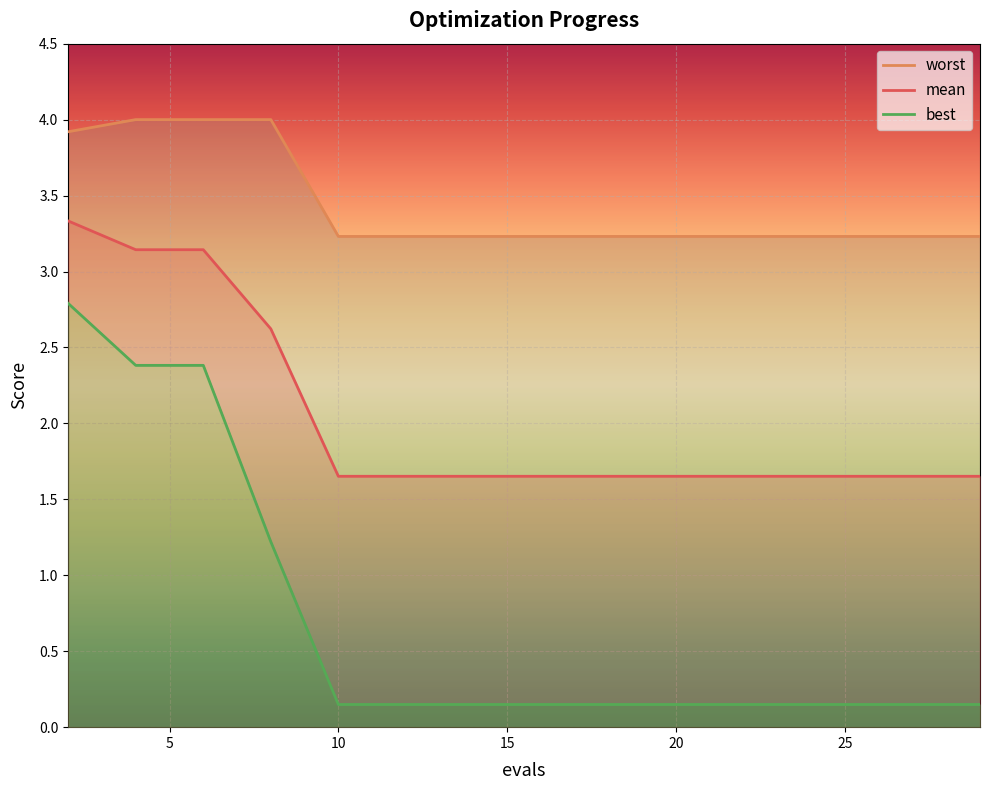

How many lines are shown in the chart?

3